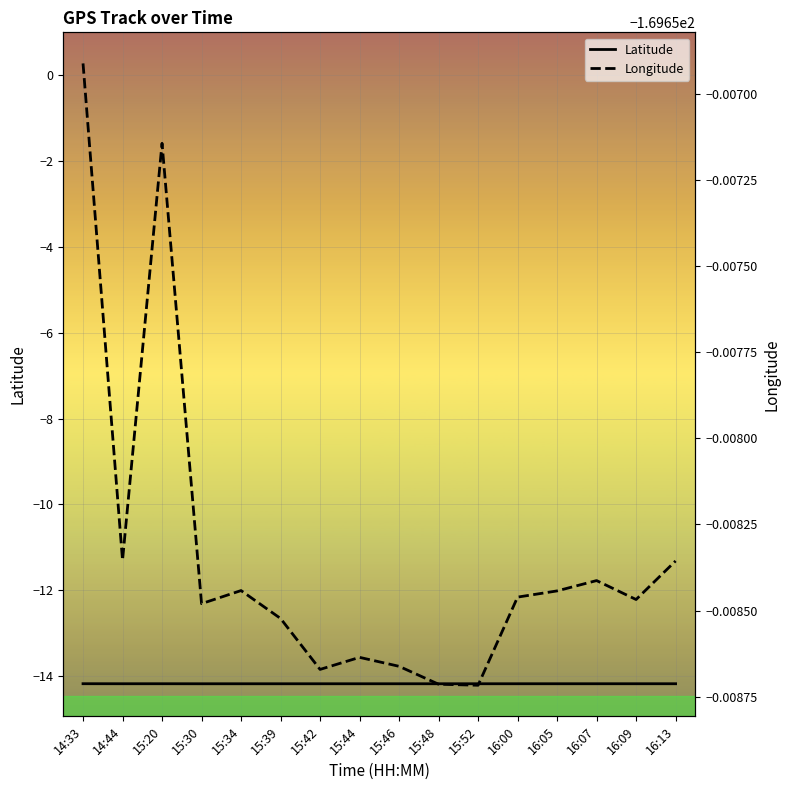

Rank the series by their maximum value, from highest to lowest.

Latitude, Longitude